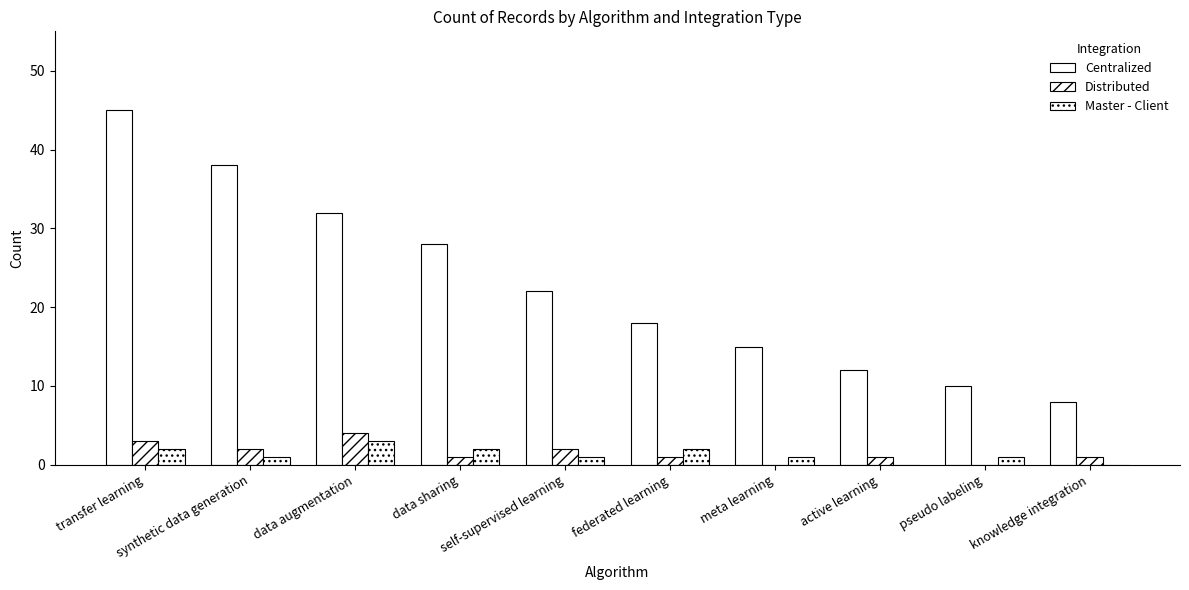

How many groups of bars are there?

10